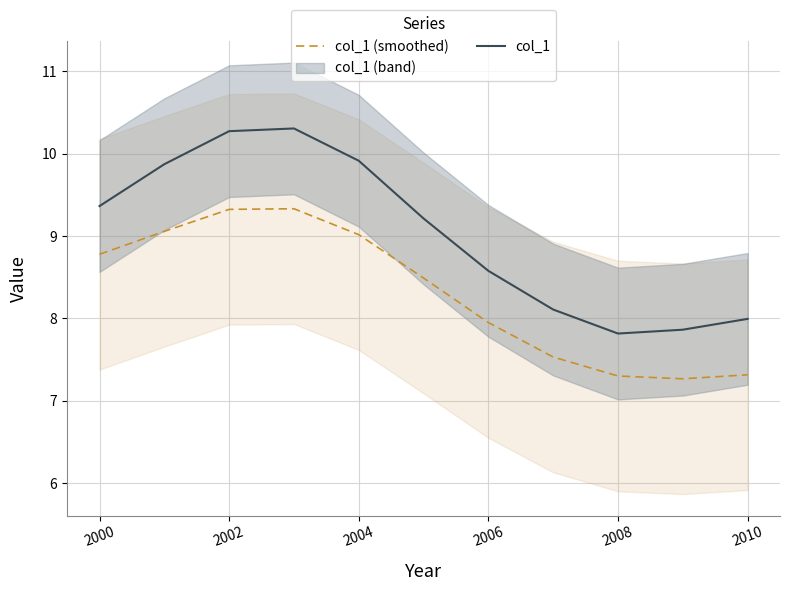

What is the highest value of the col_1 series?

10.3